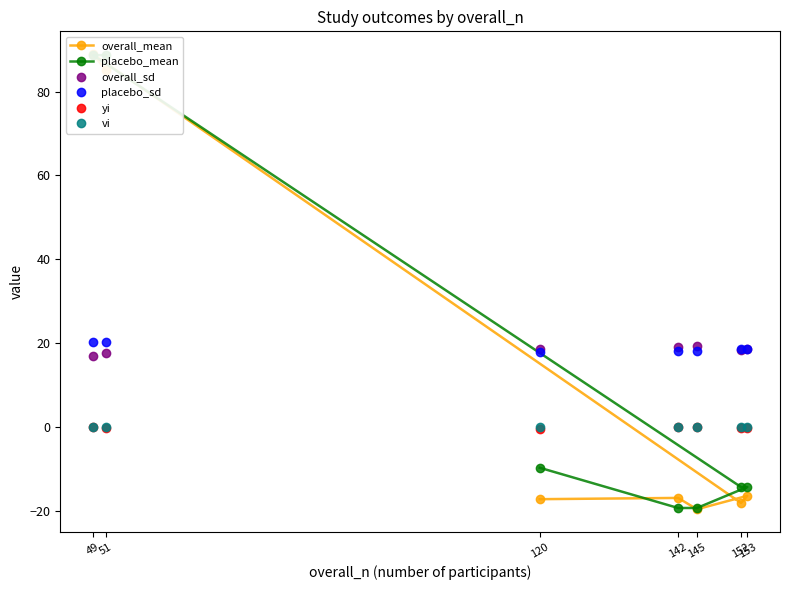

Rank the series at 49 from lowest to highest value.

yi, vi, overall_sd, placebo_sd, placebo_mean, overall_mean